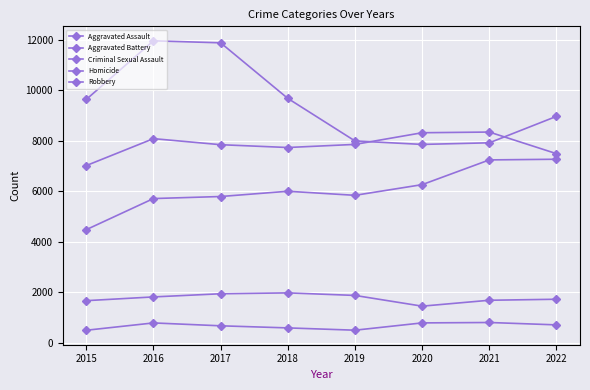

How many lines are shown in the chart?

5